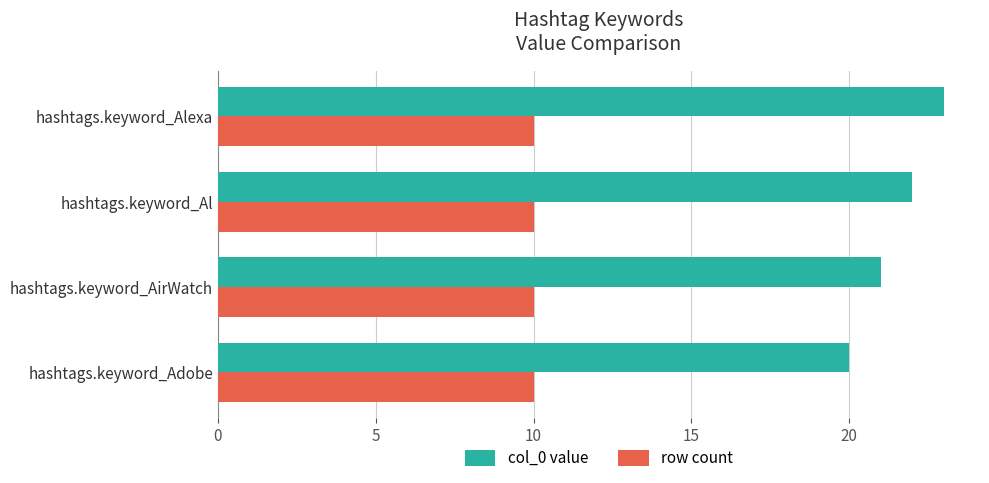

At which category does the chart reach its peak across all series?

hashtags.keyword_Alexa